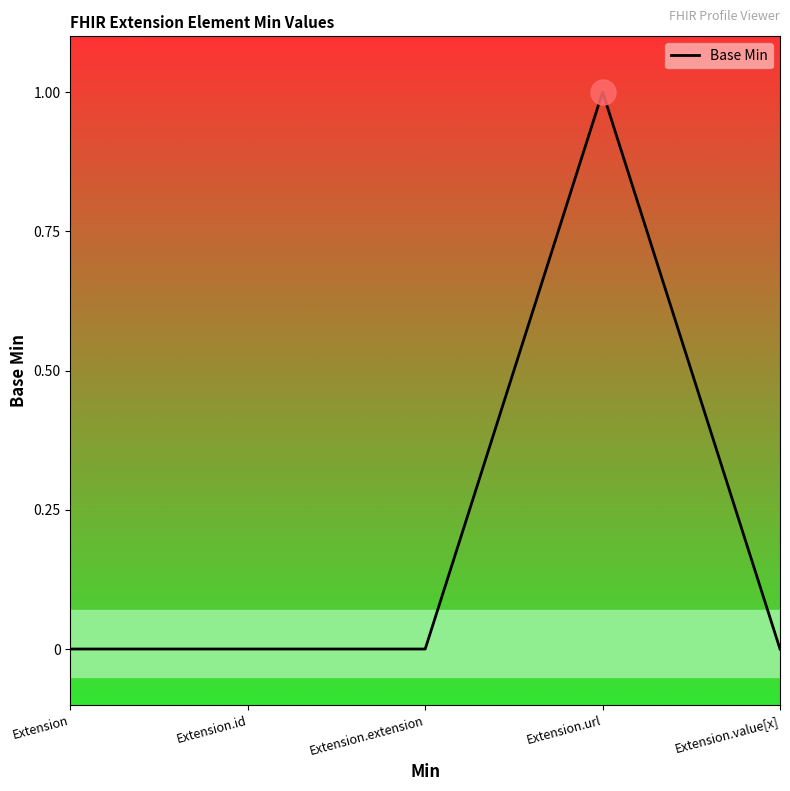

Reading left to right, extract all data points from this chart.

Extension=0	Extension.id=0	Extension.extension=0	Extension.url=1	Extension.value[x]=0